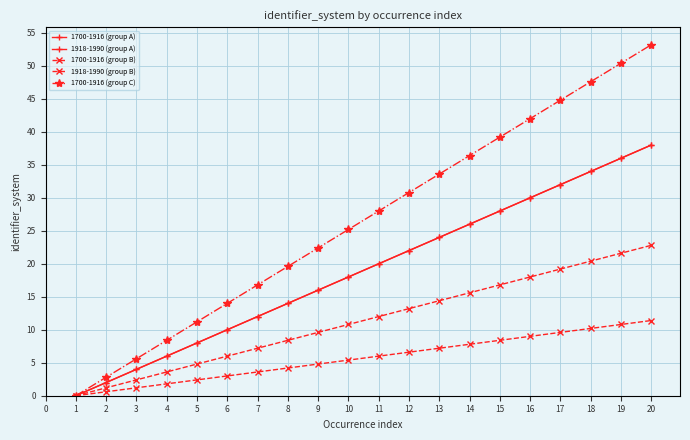

What is the difference between the maximum and second lowest values in the 1918-1990 (group A) series?

36.0